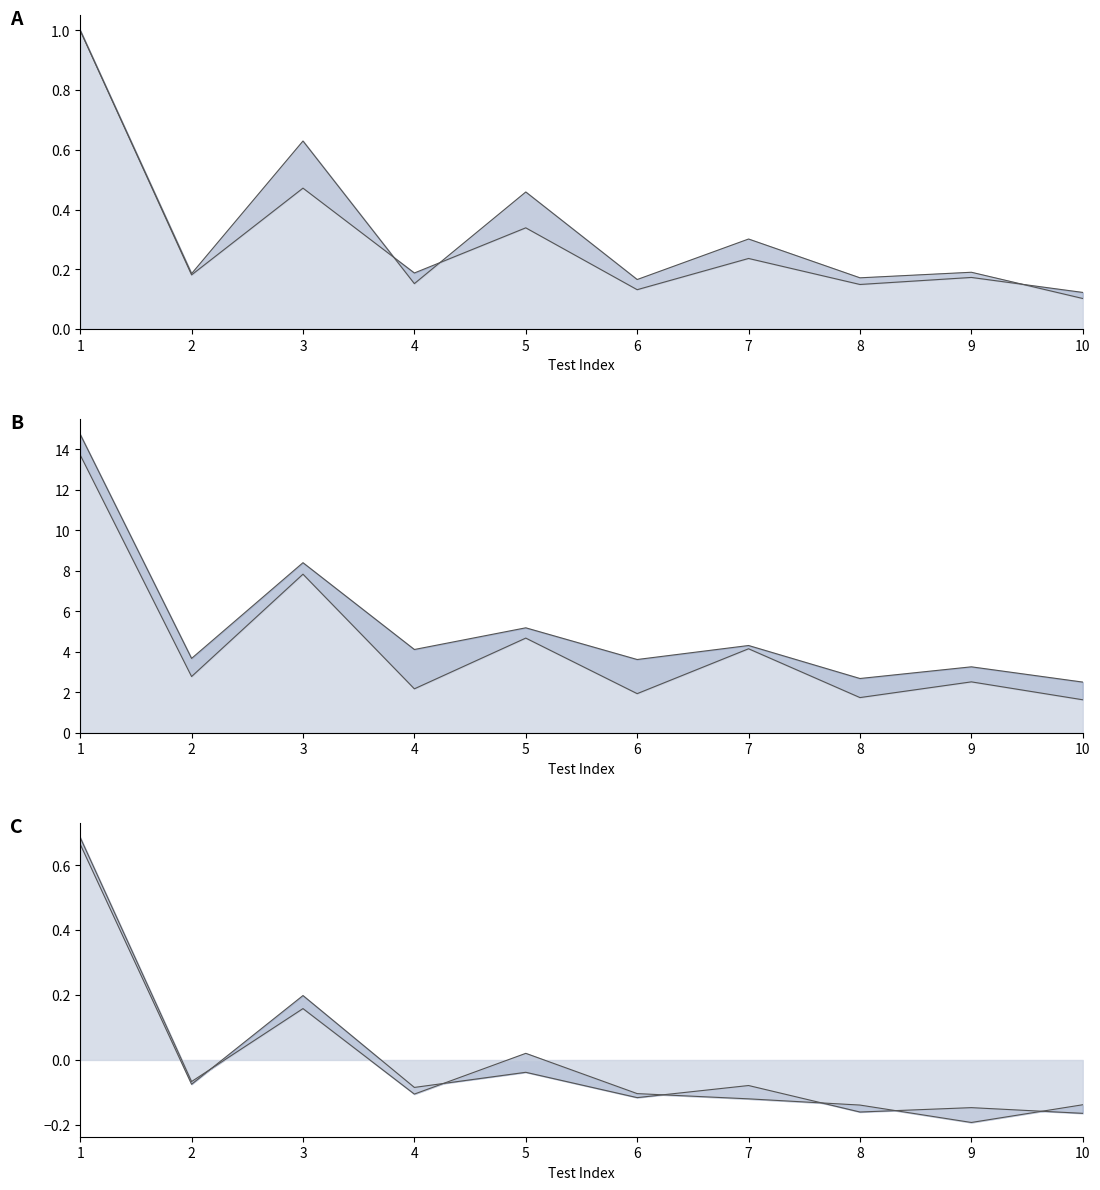

What is the greatest value displayed?

14.7